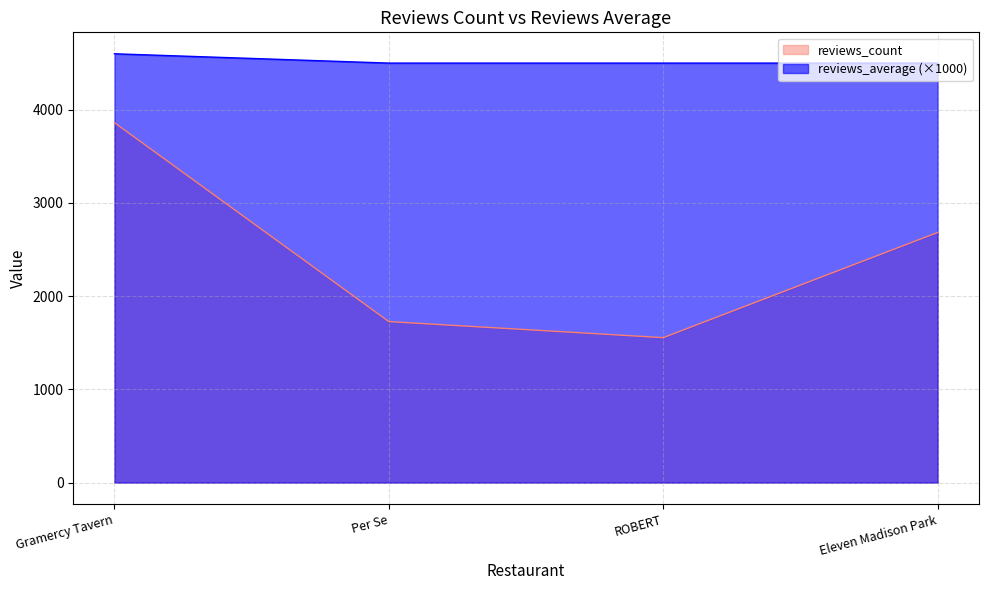

Reading left to right, extract all data points from this chart.

reviews_average: Gramercy Tavern=4600	Per Se=4500	ROBERT=4500	Eleven Madison Park=4500
reviews_count: Gramercy Tavern=3861	Per Se=1727	ROBERT=1555	Eleven Madison Park=2683